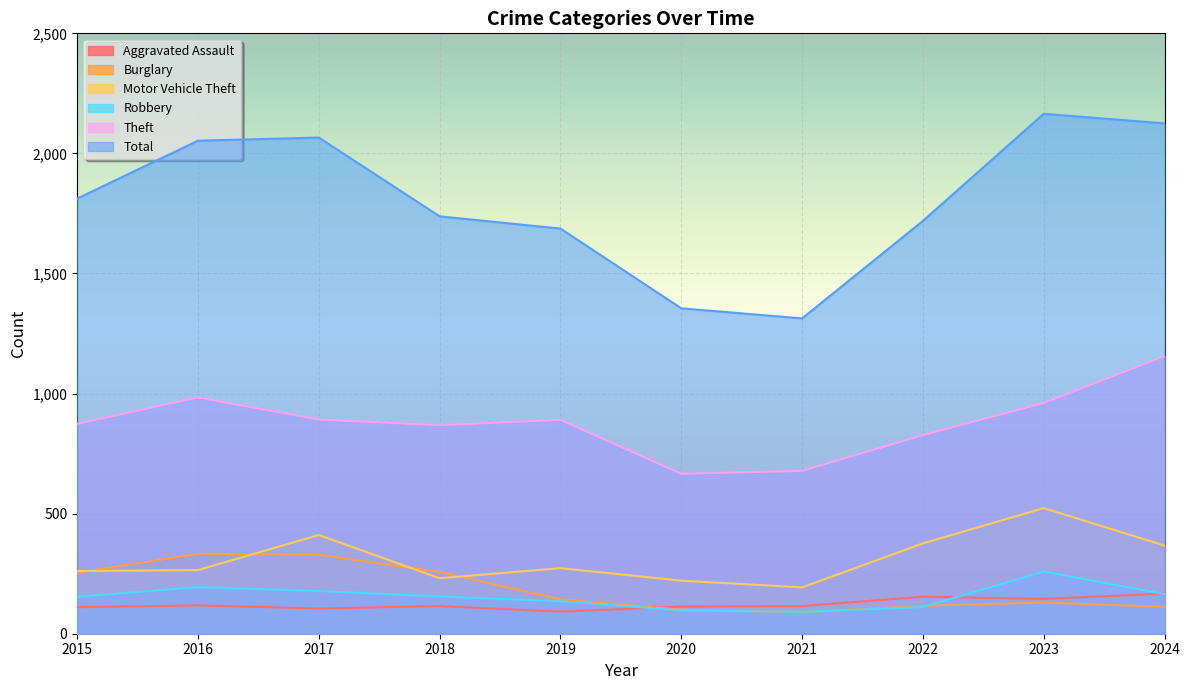

Where is Robbery nearest to the value 175?

2017